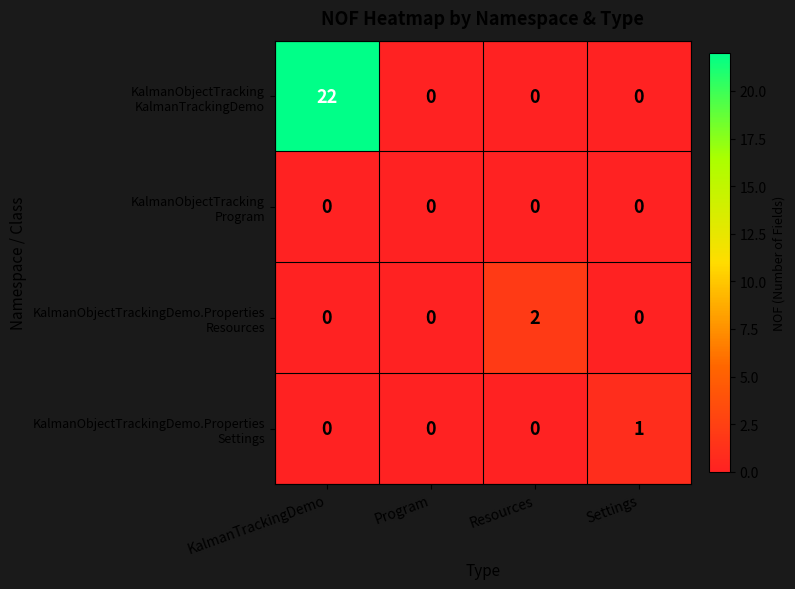

At which category does the chart reach its peak across all series?

KalmanTrackingDemo